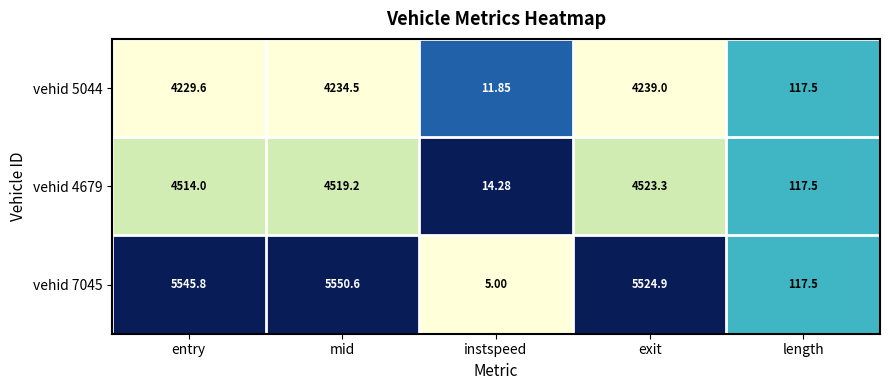

List the series in order of their overall mean, lowest first.

vehid 5044, vehid 4679, vehid 7045